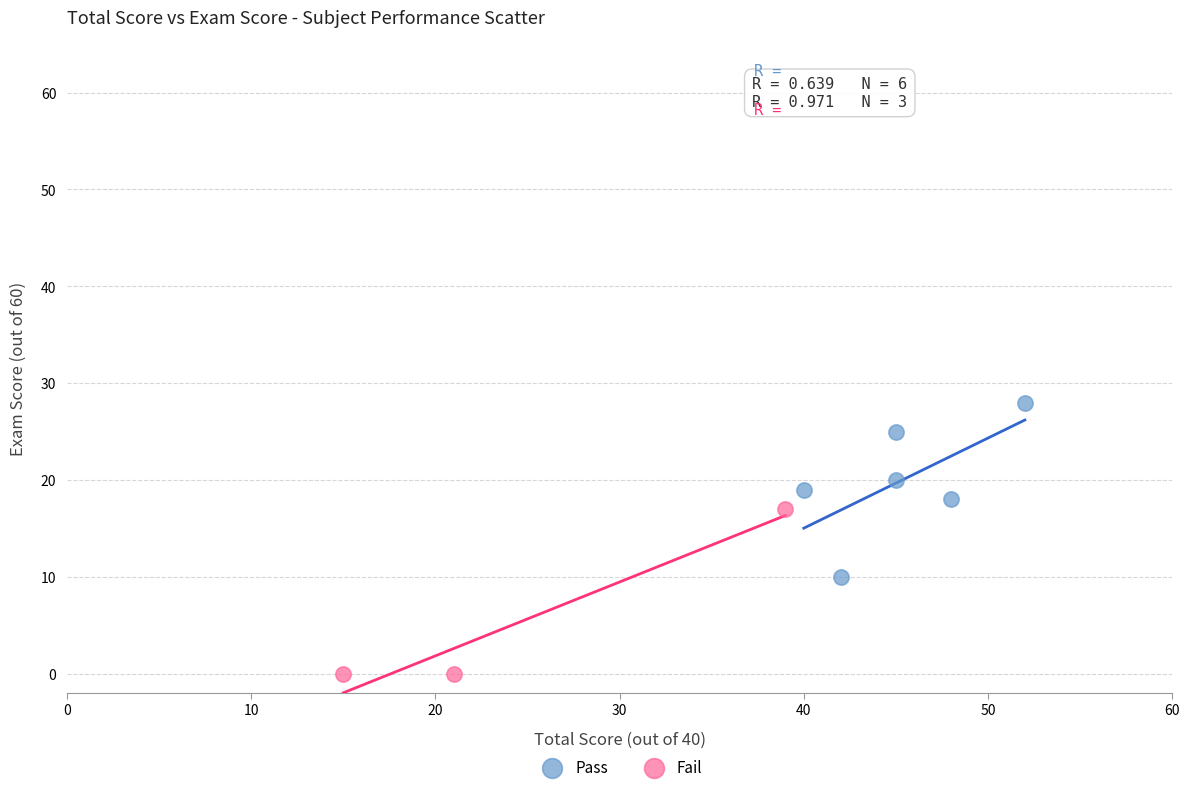

Which series reaches the minimum Y coordinate?

Fail